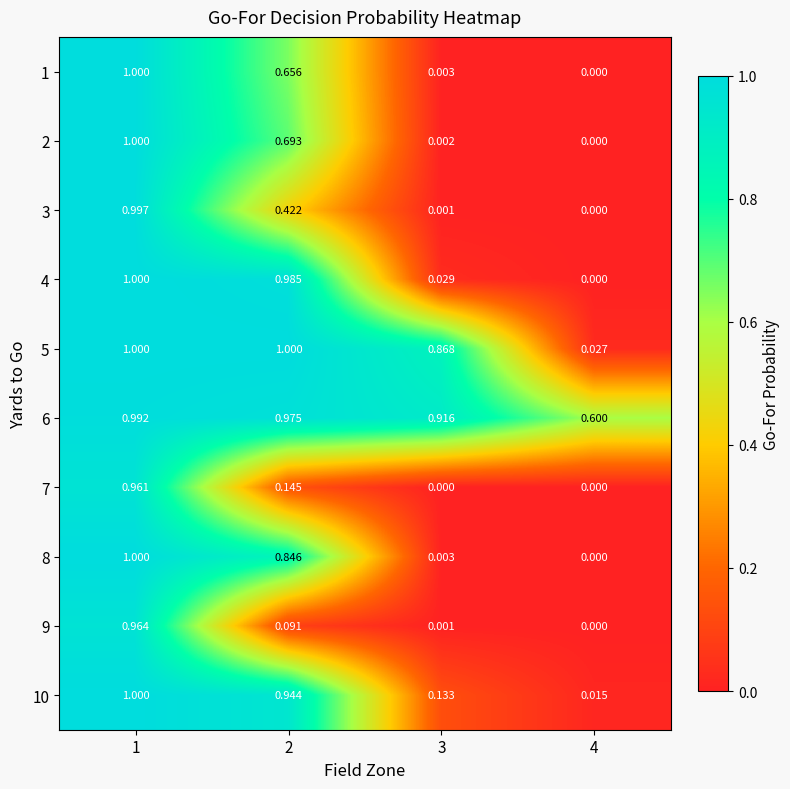

Is the value of 4 at 4 greater than the value of 10 at 3?

No